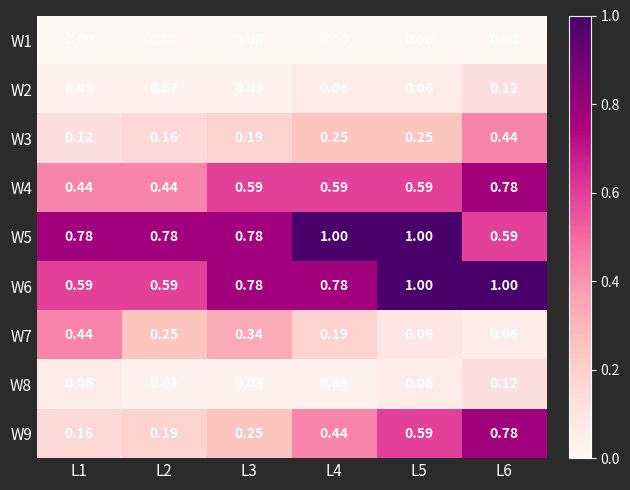

Is the value of W1 at L1 greater than the value of W3 at L1?

No